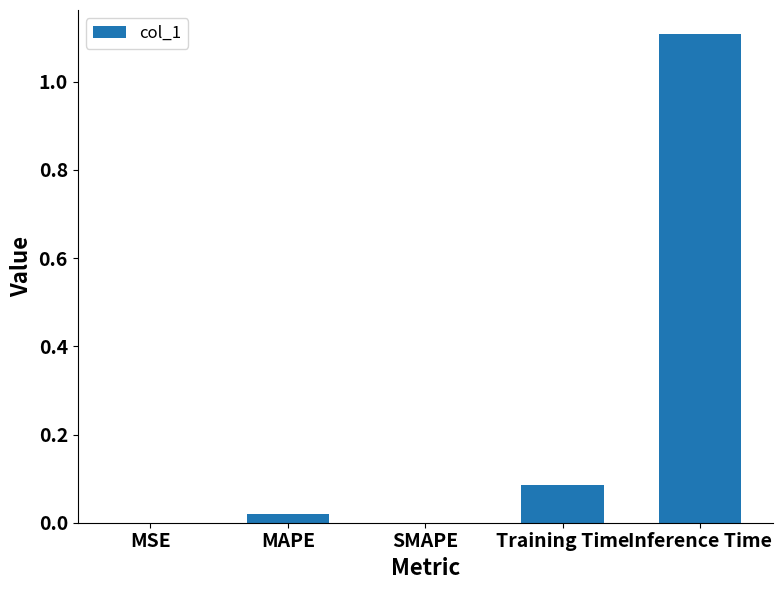

The value at SMAPE is 0.0. True or false?

True